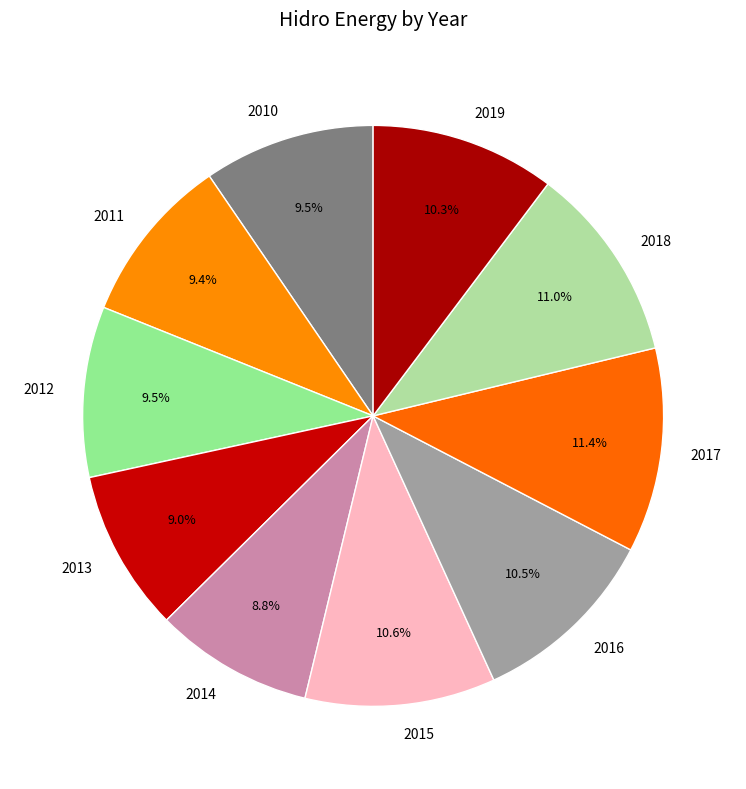

Does 2019 account for over 50% of the chart?

No